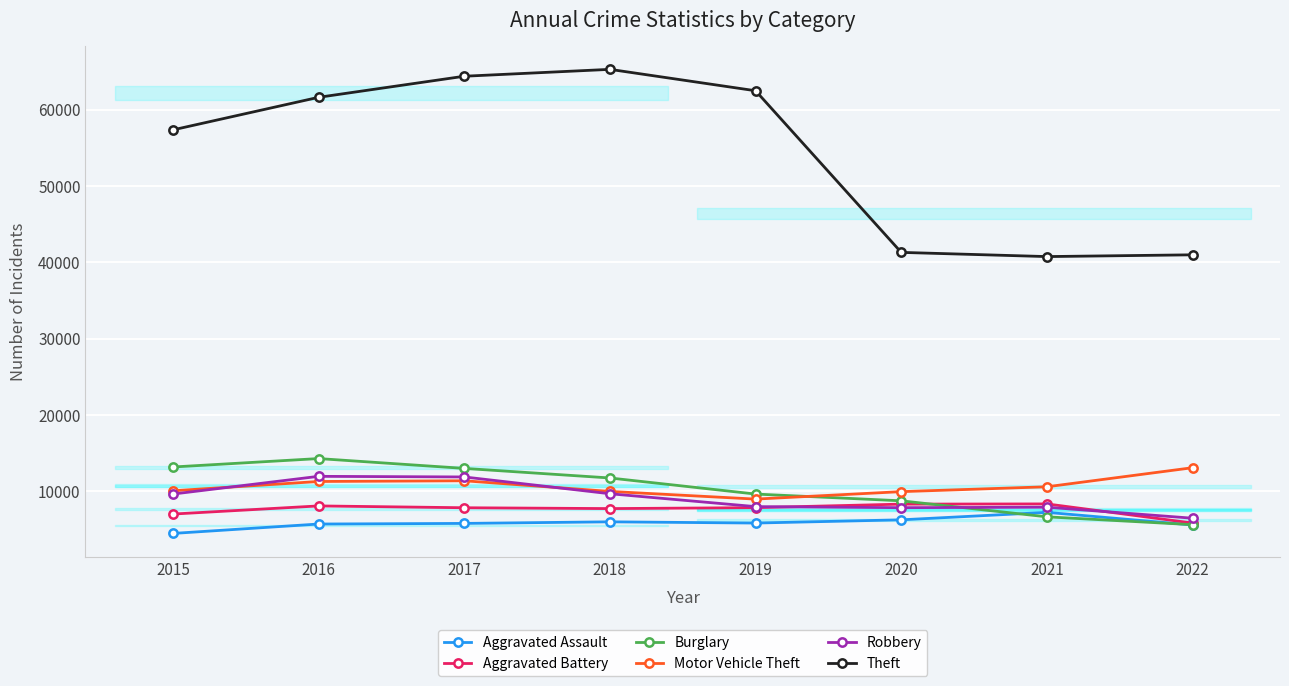

What is the difference between the maximum and minimum values in the Theft series?

24530